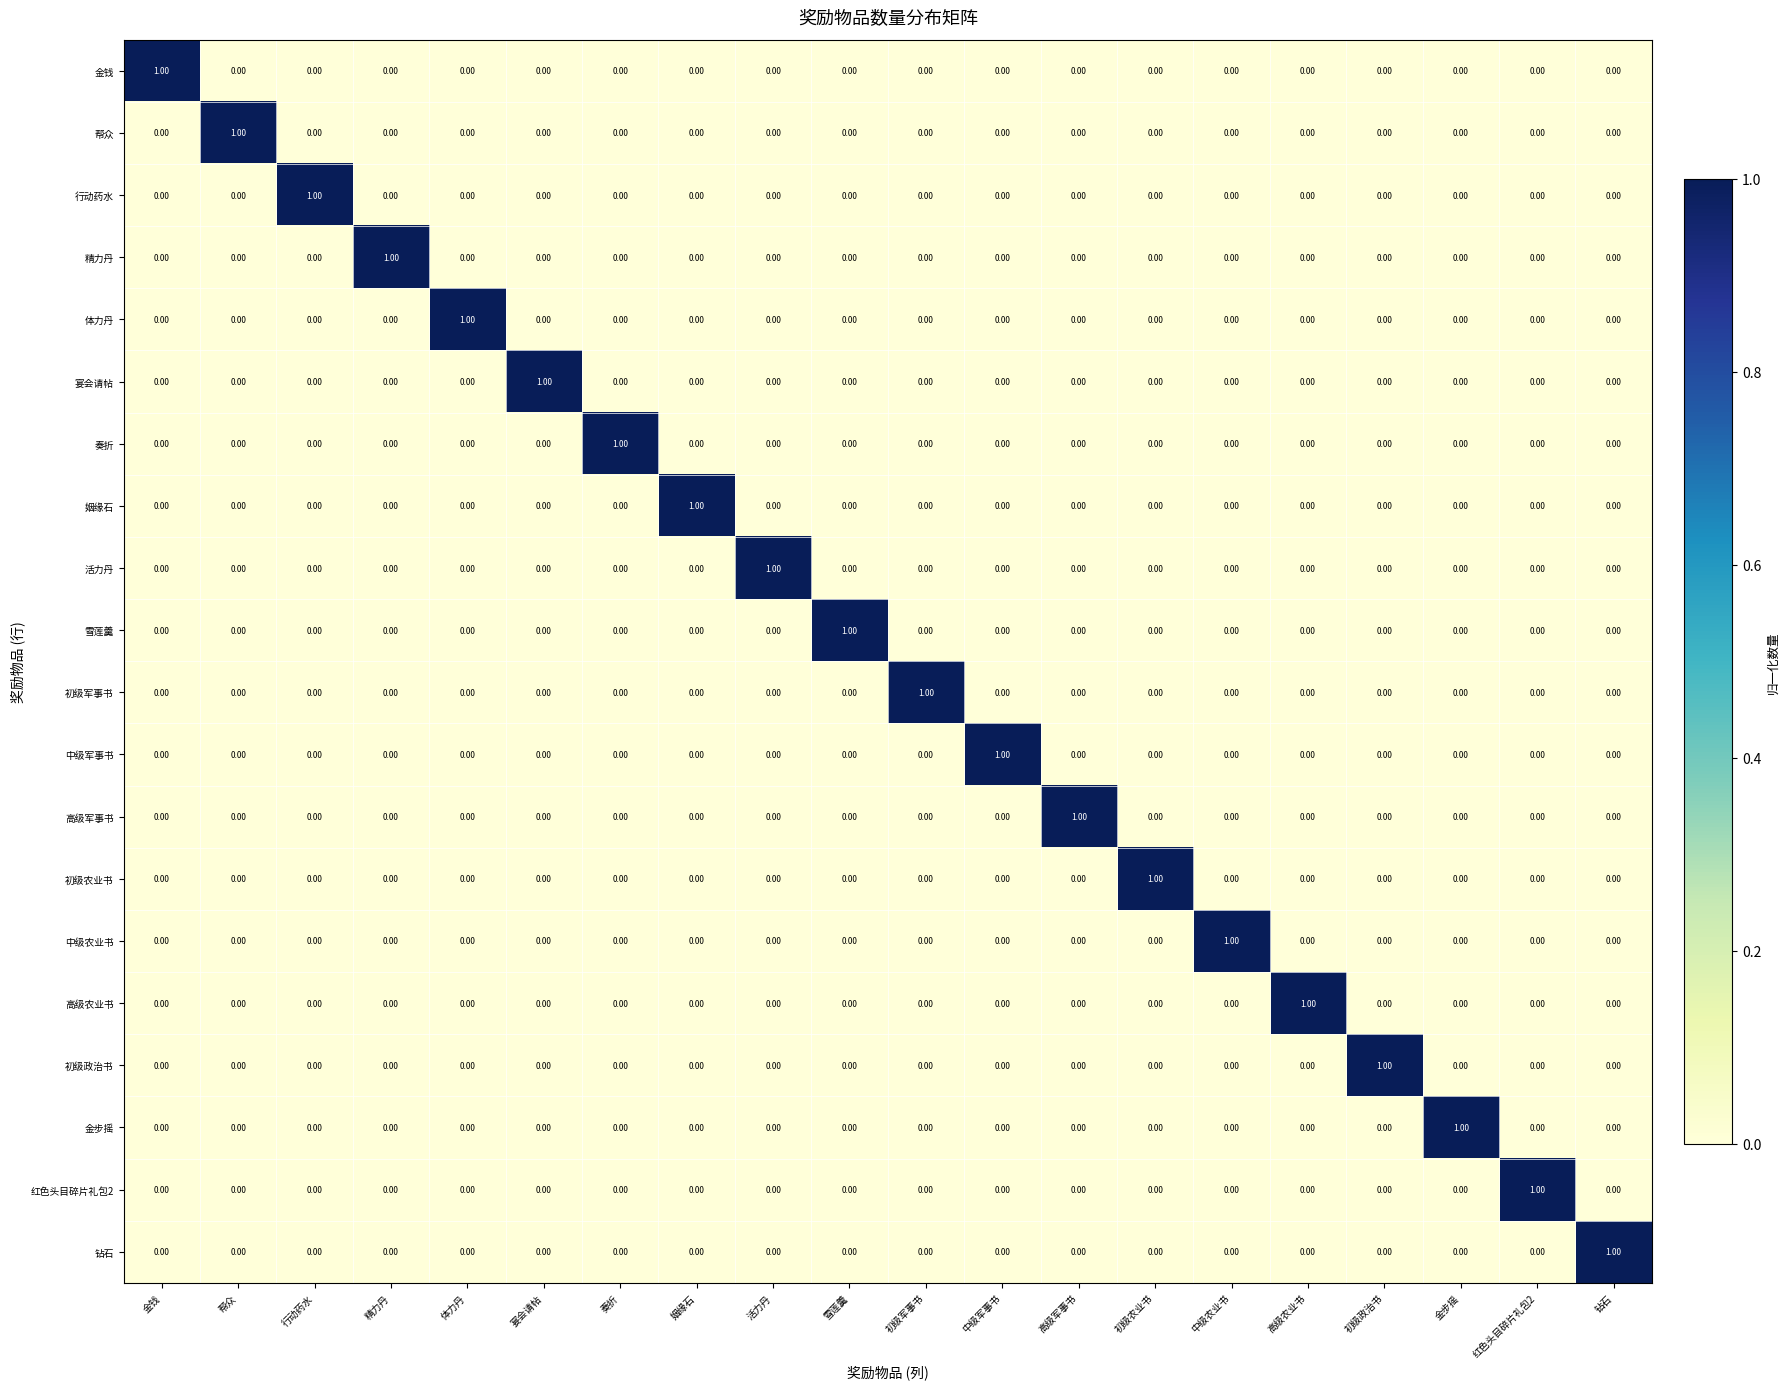

How many positive values does the 金钱 series have?

1